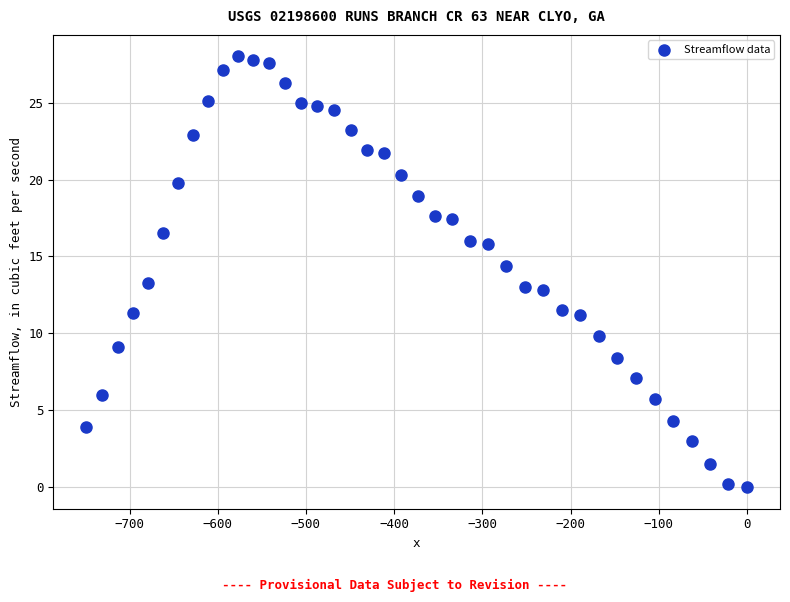

What is the range of Y values (max minus min)?

28.0